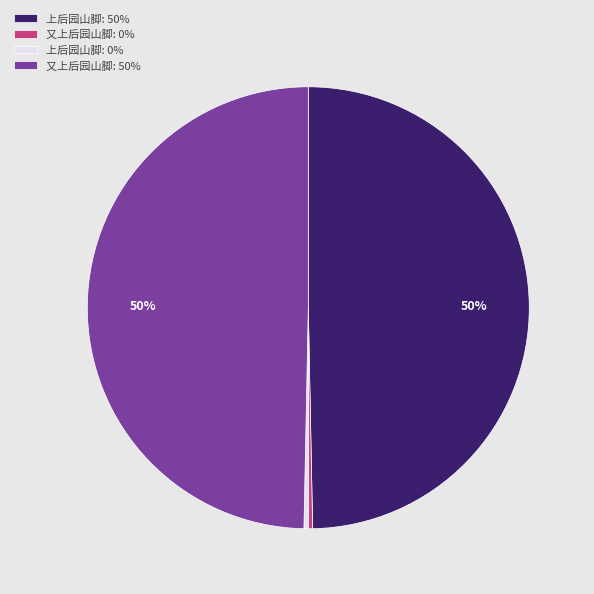

What is the ratio of the value at 上后园山脚: 50% to the value at 又上后园山脚: 50%?

1.0